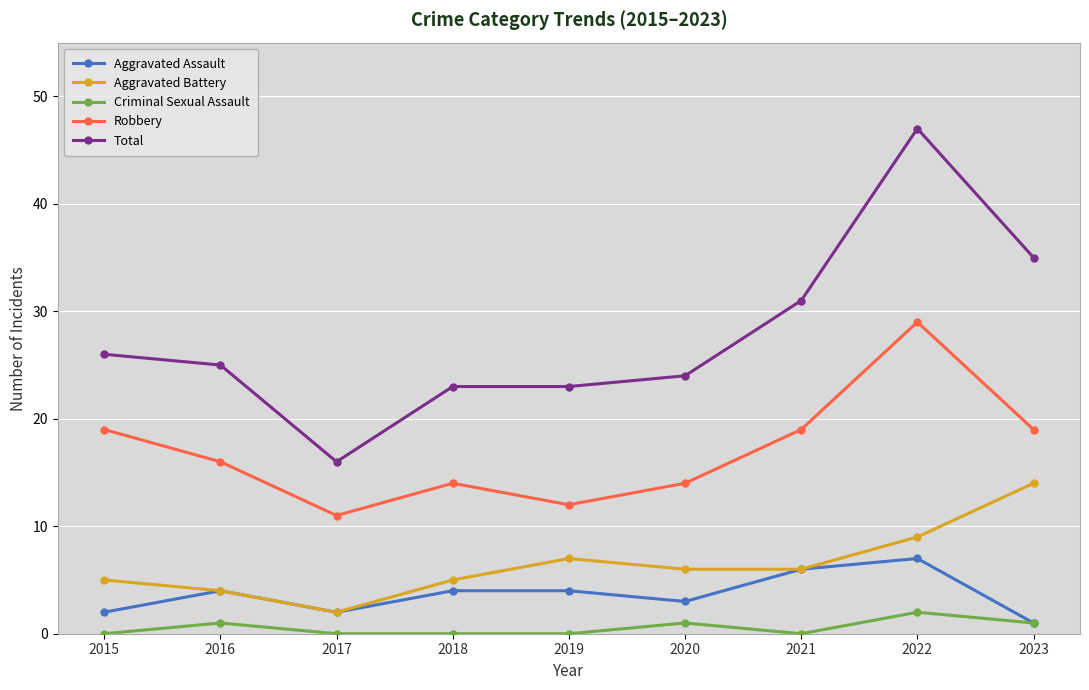

What is the spread (max minus min) of values at 2019?

23